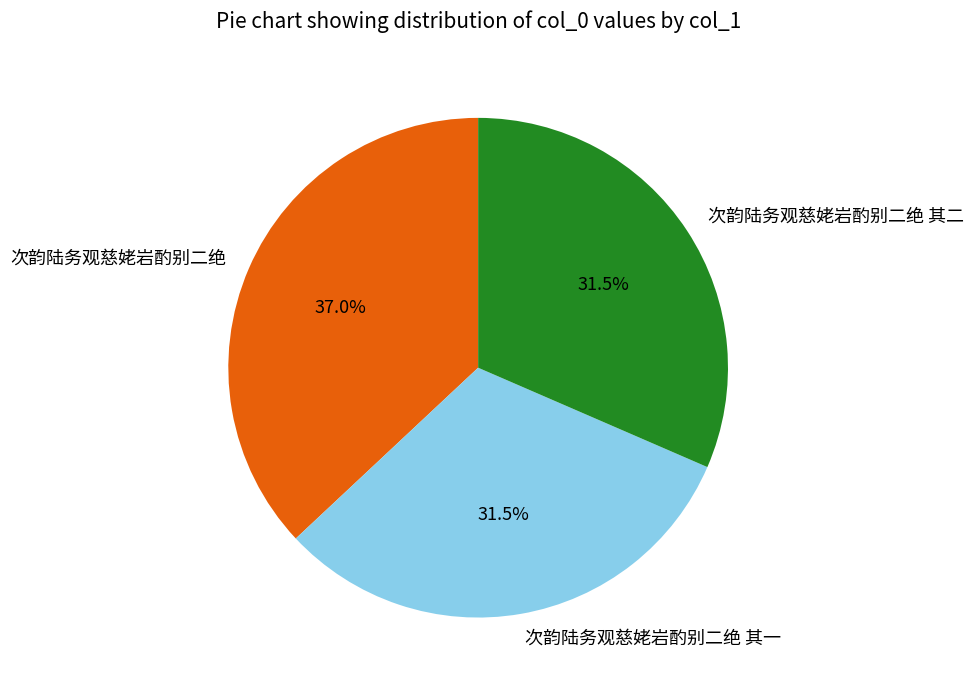

What is the largest slice in the pie chart?

次韵陆务观慈姥岩酌别二绝